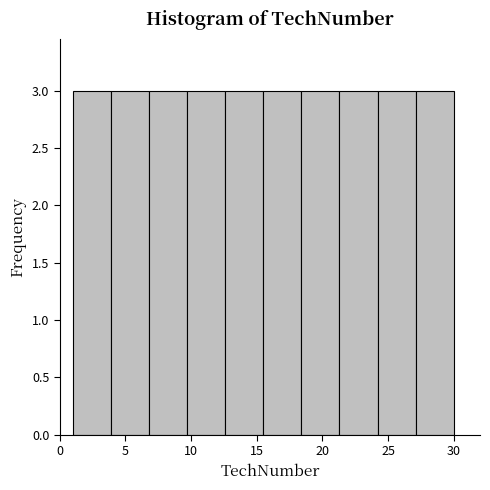

What is the height of the bar covering 24.2 to 27.1 on the x-axis? Neither the bar edges nor the heights are printed on the chart, so give them approximately, as read against the axes.

3